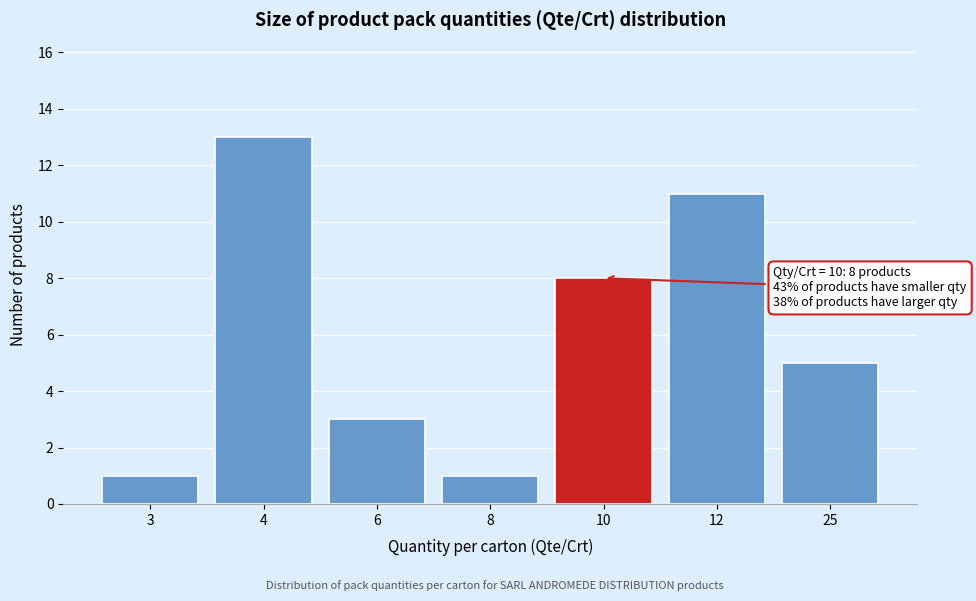

Reading left to right, transcribe all the data shown in this chart.

3=1	4=13	6=3	8=1	10=8	12=11	25=5